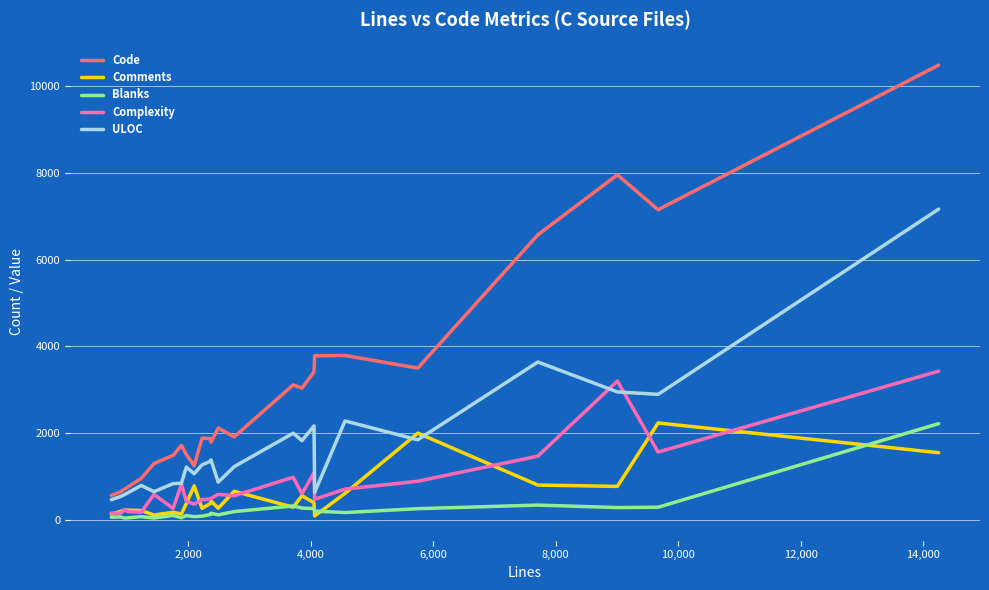

Which series has the widest spread of values?

Code